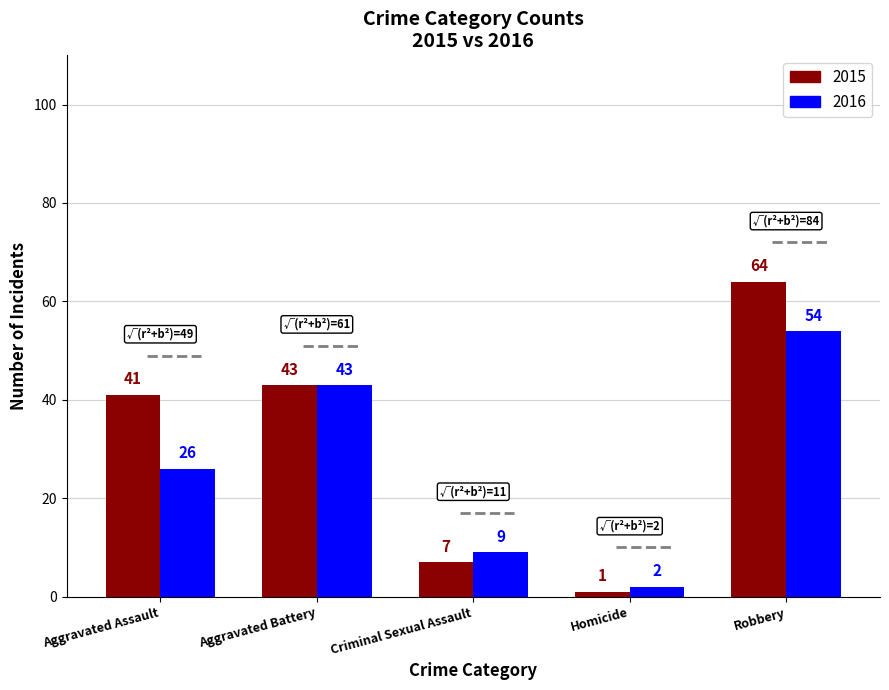

True or false: 2015 has a value of 41 at Aggravated Assault.

True